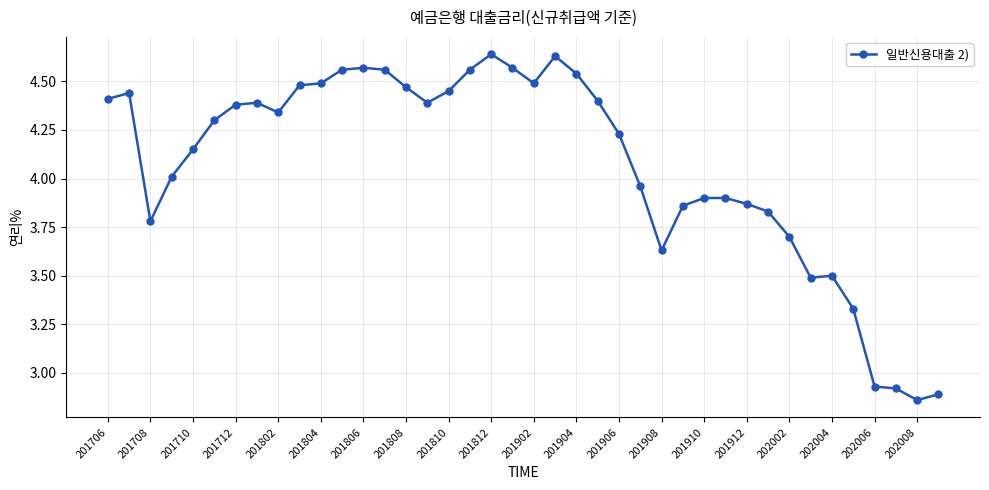

True or false: the data has more than 0 interior local peaks.

True